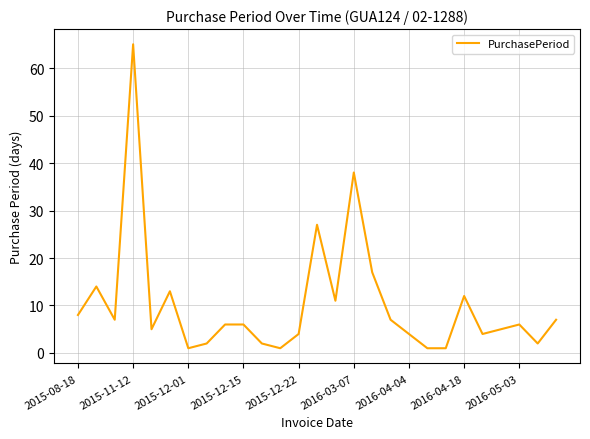

What is the difference between the maximum and minimum values?

64